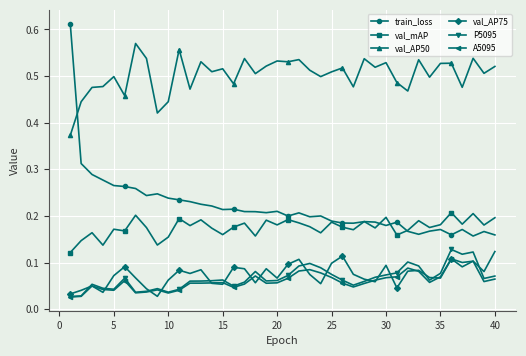

Which series has the widest spread of values?

train_loss